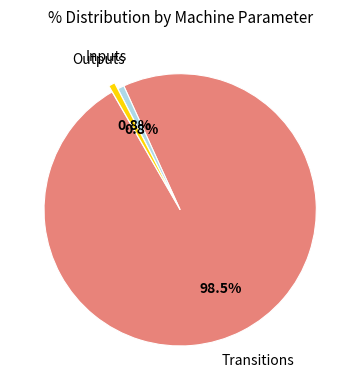

Is there a majority slice in this chart?

Yes